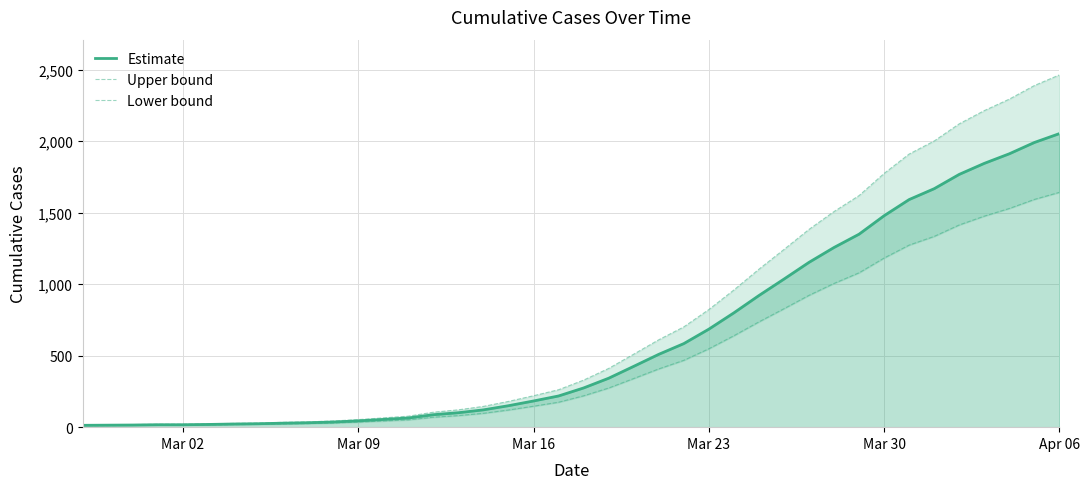

True or false: Estimate has a value of 1932.9 at 29.

False